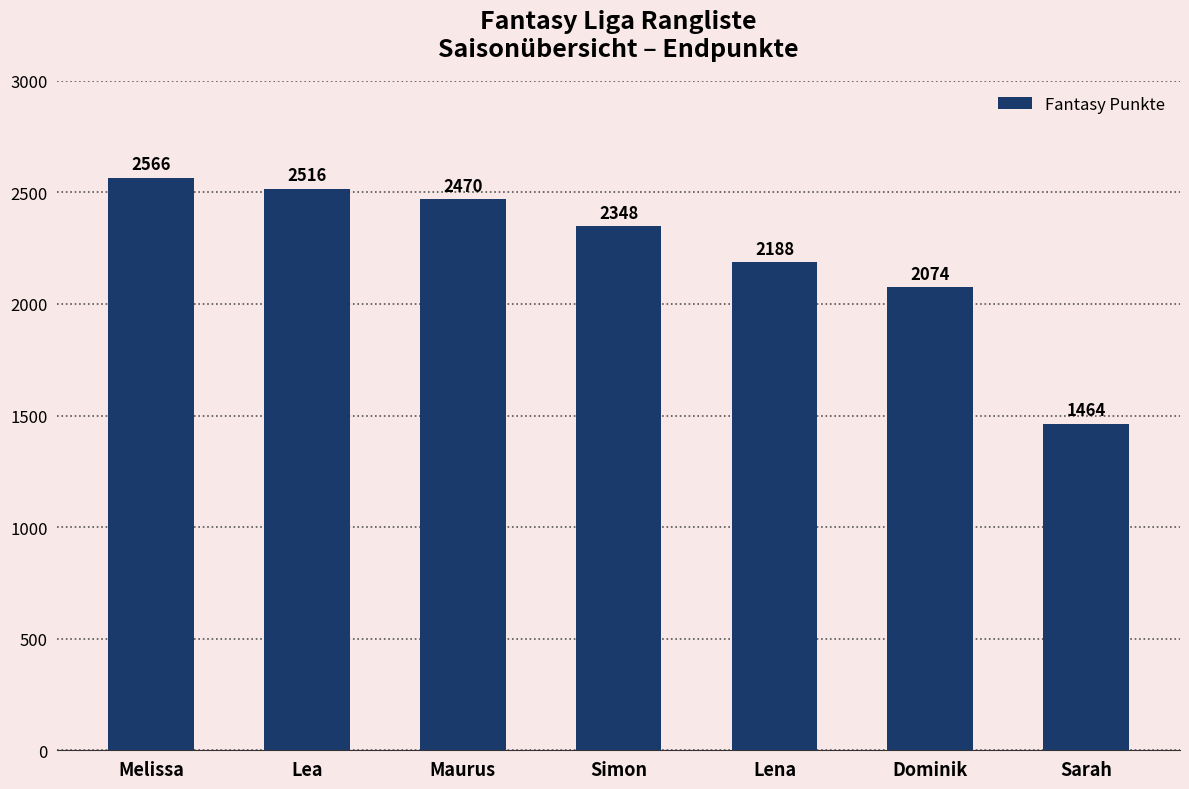

What is the minimum value shown in the chart?

1464